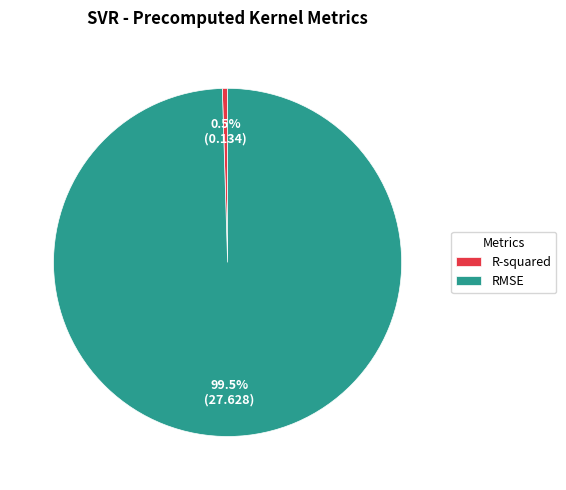

Count the number of slices in the pie.

2